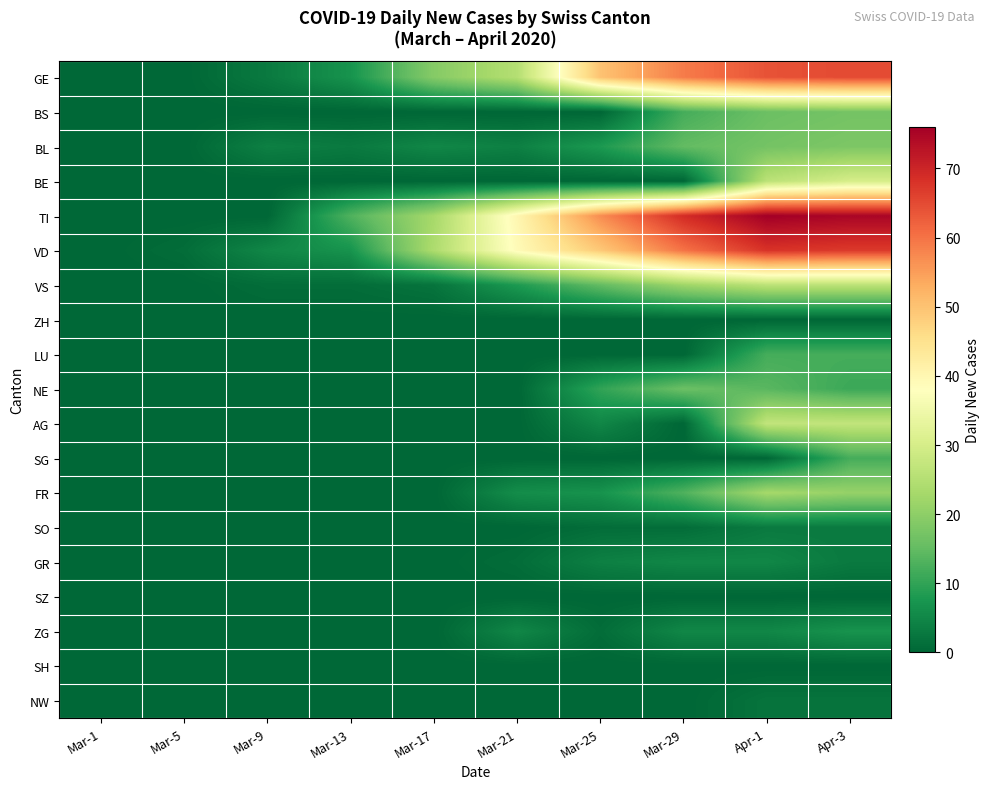

Which series has the largest total across all categories?

TI